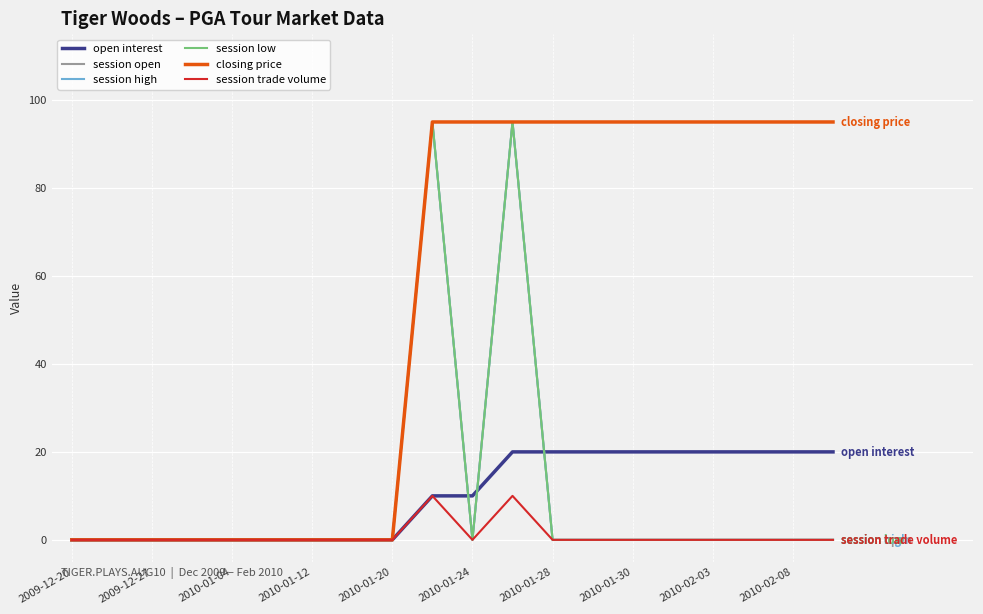

Is this an area chart (filled region under the line)?

No